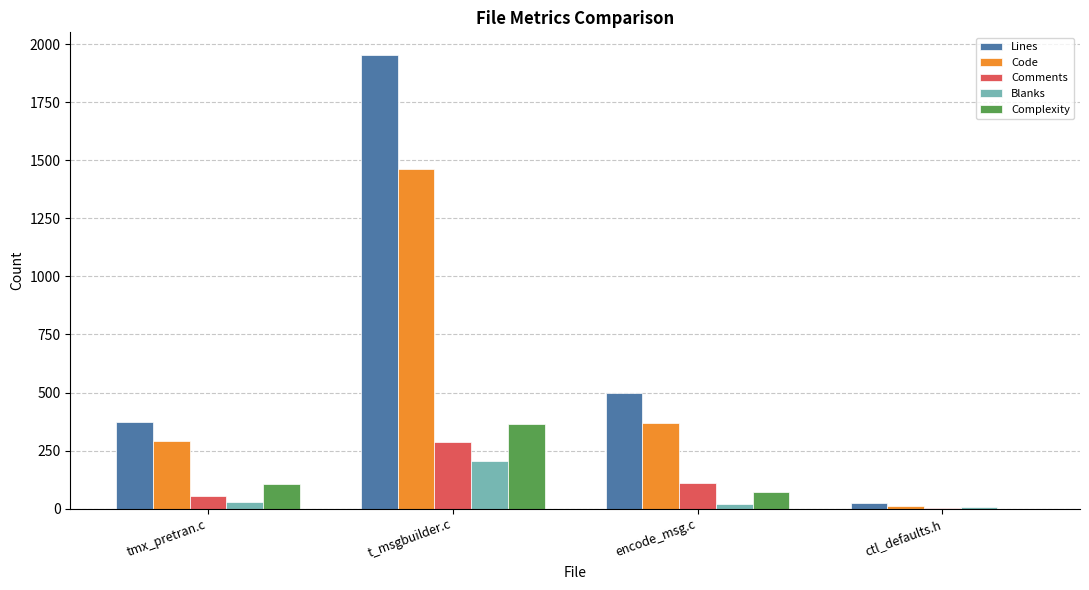

Read the Comments value at t_msgbuilder.c.

287